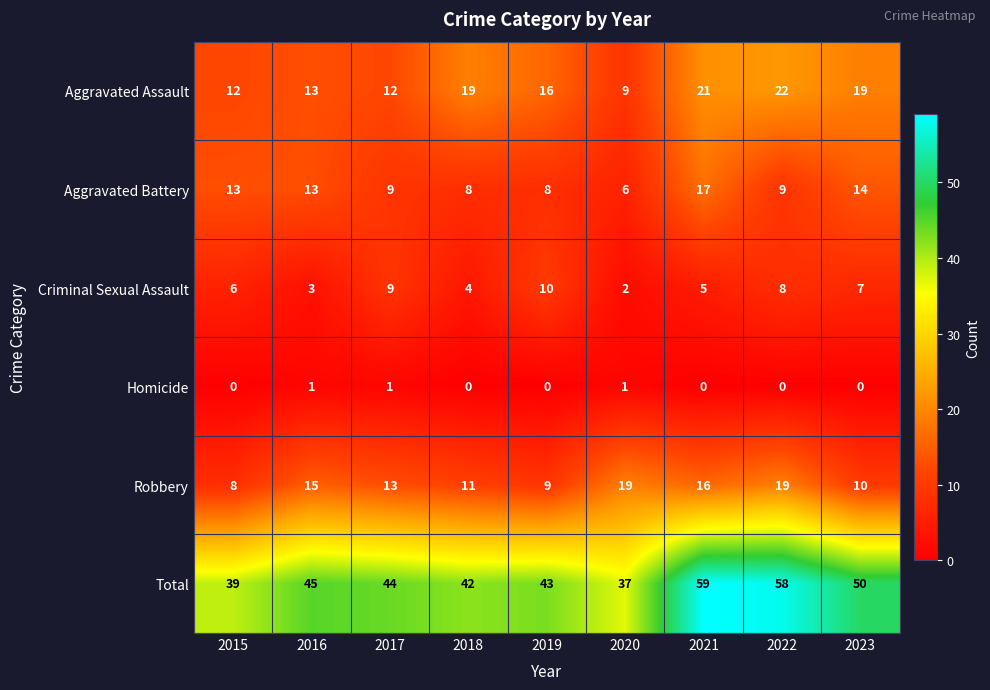

At how many categories does at least one series exceed 52?

2